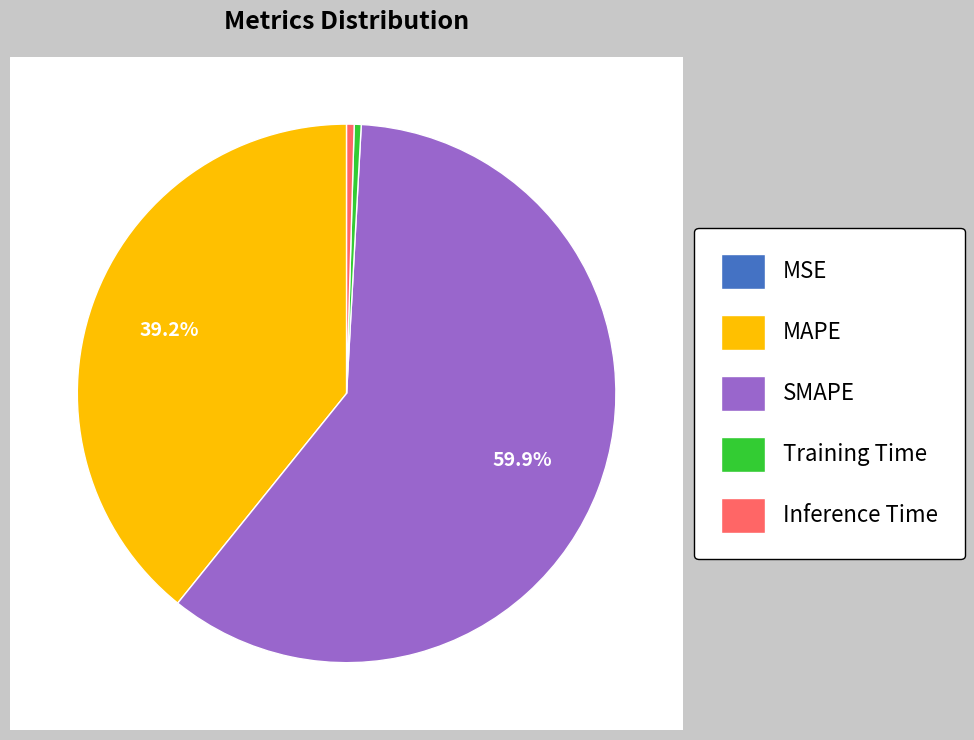

The SMAPE slice represents 60% of the pie. True or false?

True